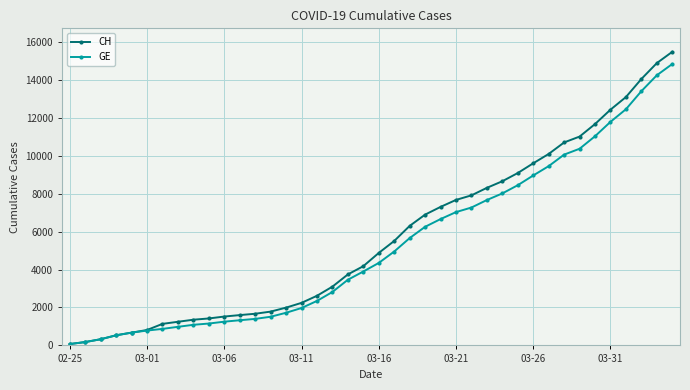

What is the difference between the maximum and second lowest values in the CH series?

15297